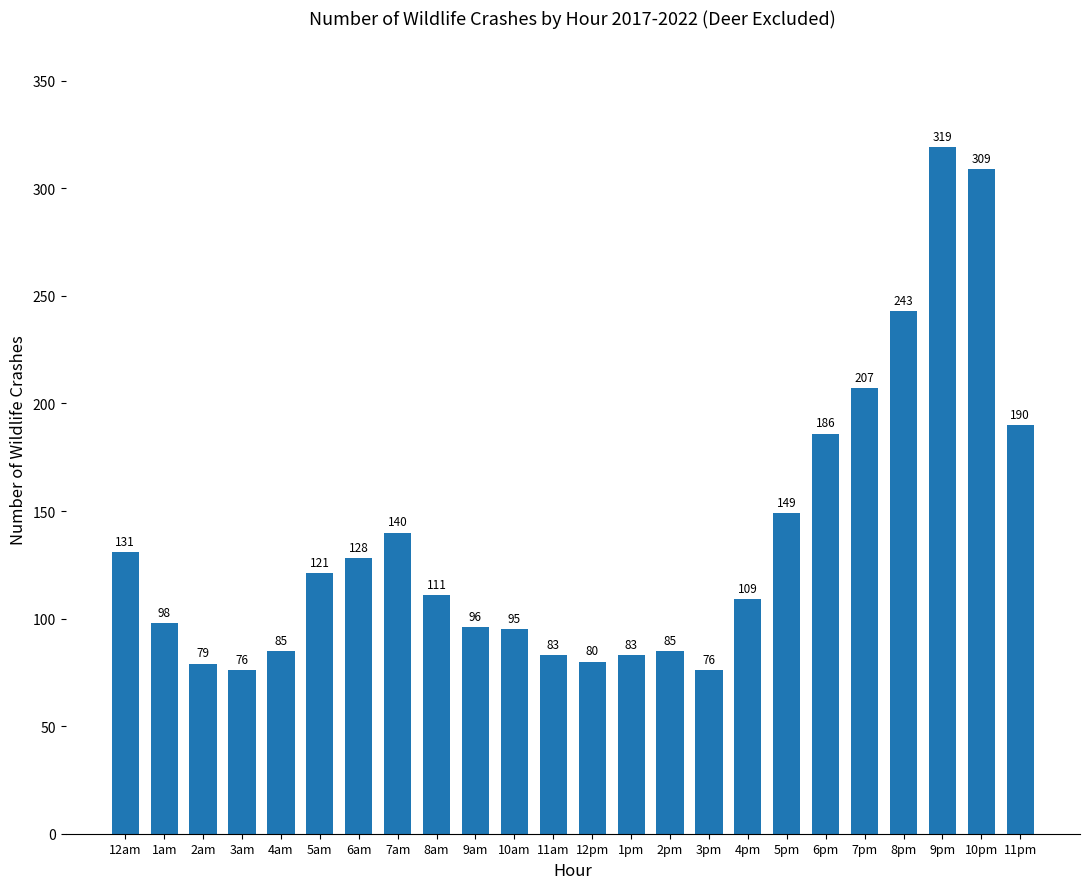

At which label is the value closest to 197?

11pm